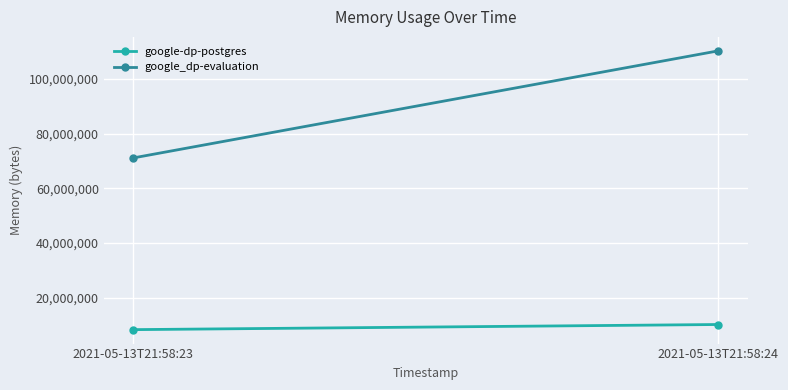

Which series has the widest spread of values?

google_dp-evaluation